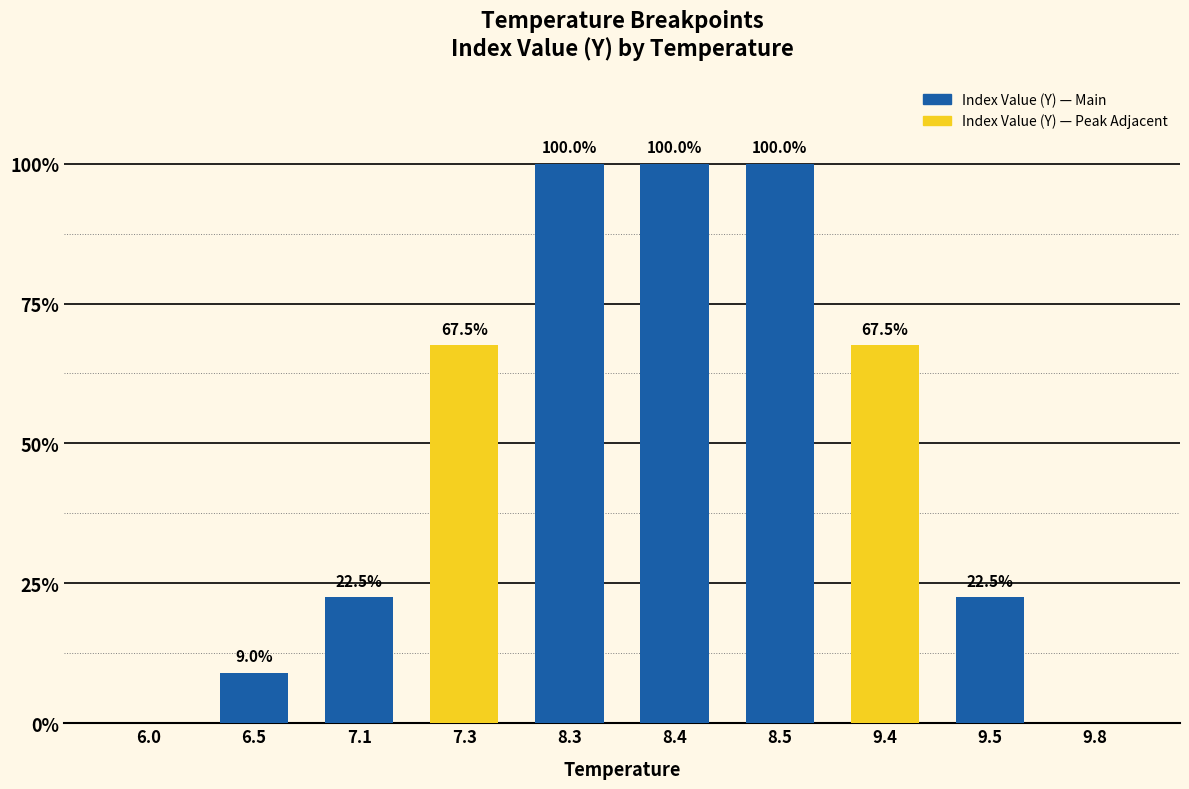

Reading left to right, what are all the values shown in this chart?

0.0	0.1	0.2	0.7	1.0	1.0	1.0	0.7	0.2	0.0